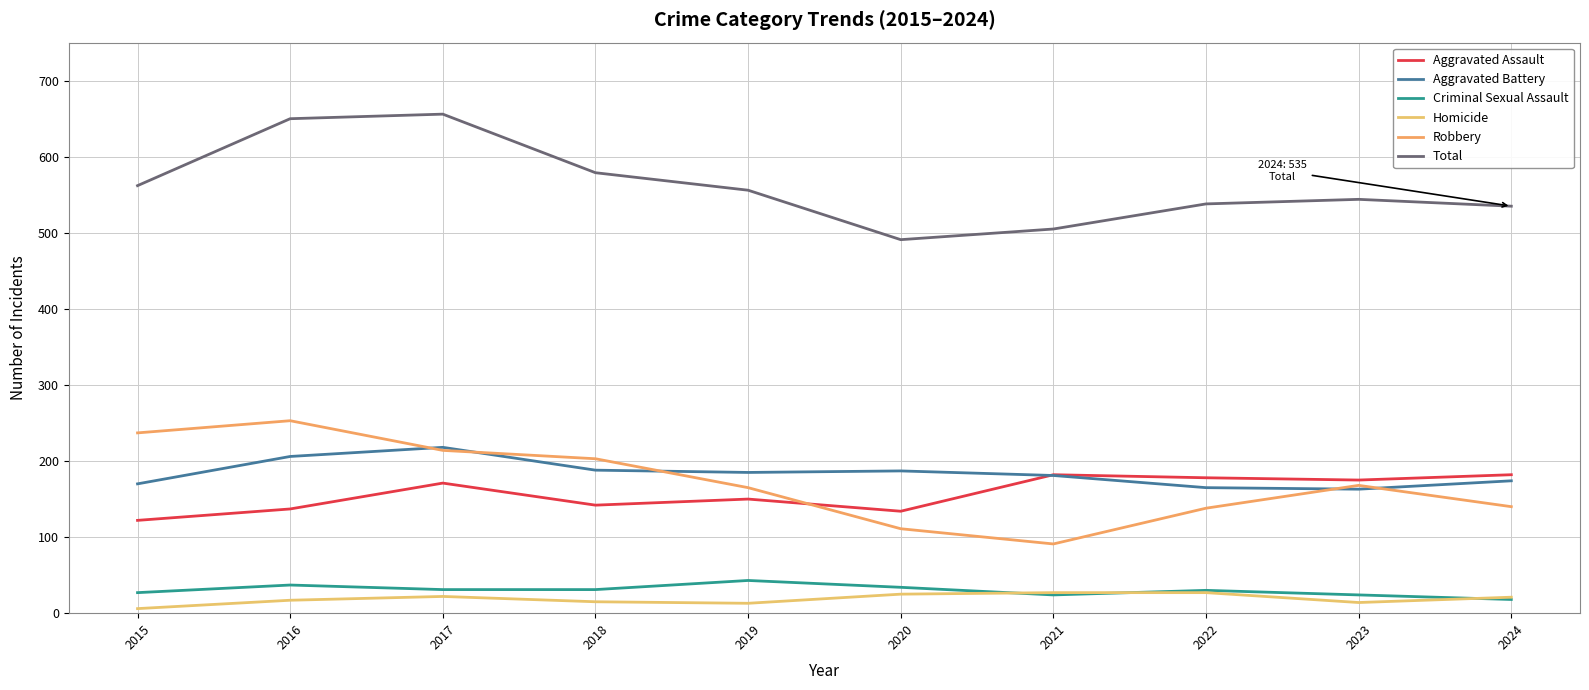

How many times do Robbery and Aggravated Assault cross each other?

1